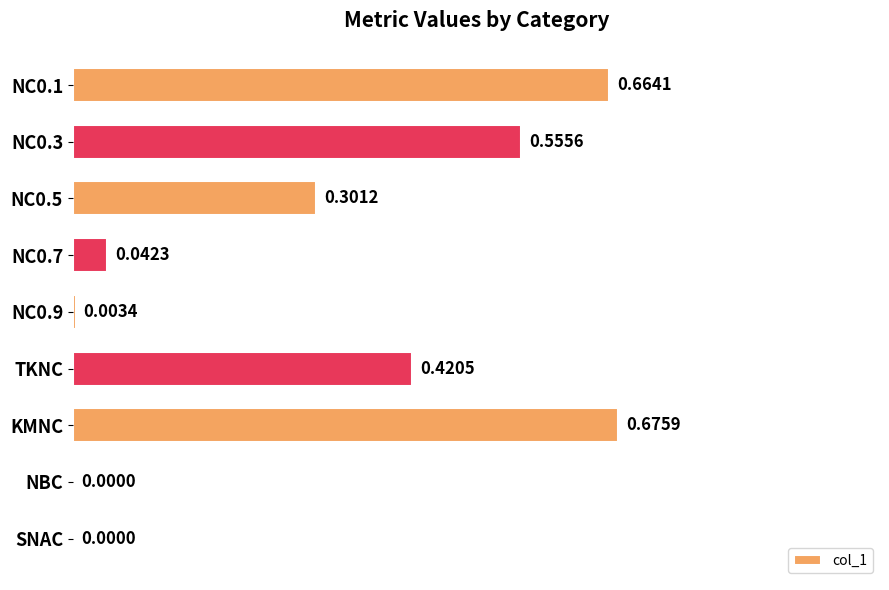

What is the change in value from NC0.1 to NC0.7?

-0.6